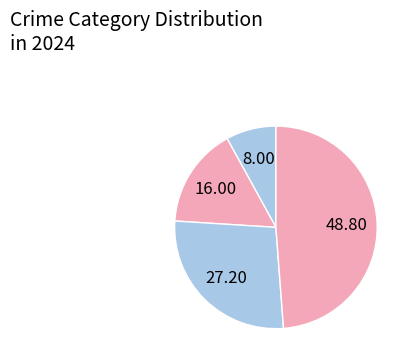

Which slice is the largest?

Theft